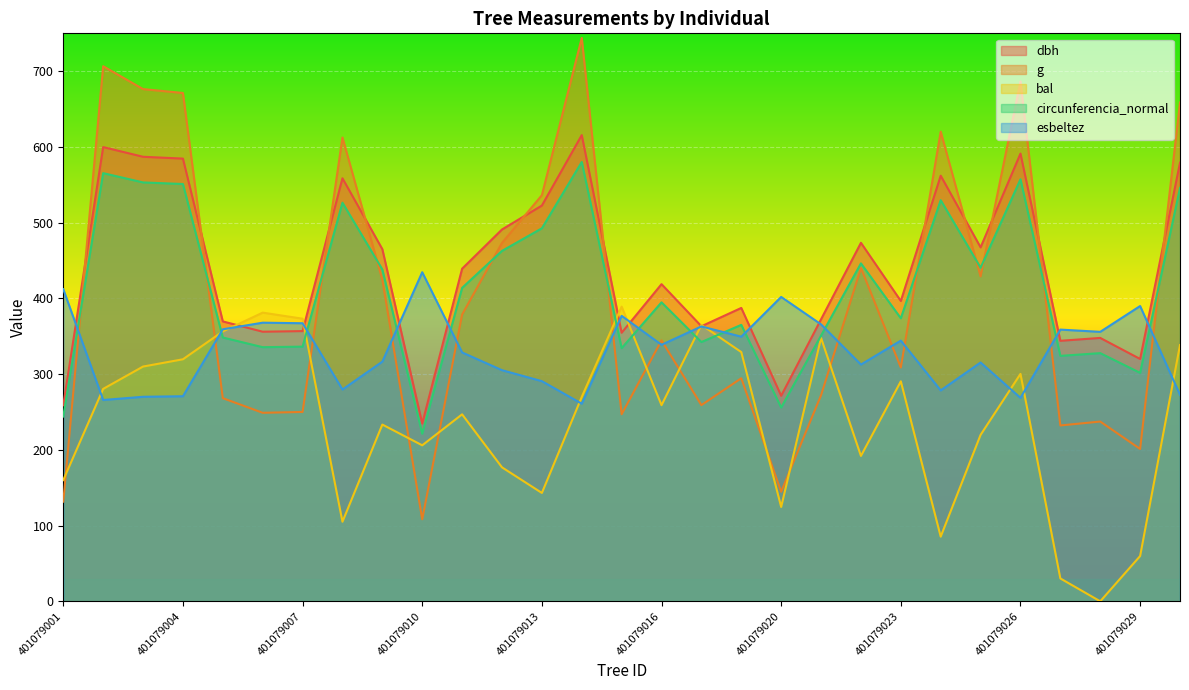

Reading left to right, transcribe all the data shown in this chart.

dbh: 401079001=258.8	401079002=599.8	401079003=587.0	401079004=584.6	401079005=369.6	401079006=356.0	401079007=356.8	401079008=558.6	401079009=465.0	401079010=234.8	401079011=439.2	401079012=491.0	401079013=522.6	401079014=615.6	401079015=354.6	401079016=418.8	401079017=363.2	401079018=387.4	401079020=271.4	401079021=372.4	401079022=473.4	401079023=396.6	401079024=562.0	401079025=467.4	401079026=591.2	401079027=344.0	401079028=347.8	401079029=320.0	401079030=579.2
g: 401079001=131.6	401079002=706.6	401079003=676.4	401079004=671.2	401079005=268.3	401079006=248.9	401079007=250.0	401079008=612.5	401079009=424.5	401079010=108.3	401079011=378.7	401079012=473.2	401079013=536.3	401079014=743.9	401079015=247.0	401079016=344.5	401079017=259.1	401079018=294.6	401079020=144.7	401079021=272.2	401079022=440.1	401079023=308.7	401079024=620.2	401079025=429.0	401079026=686.4	401079027=232.2	401079028=237.4	401079029=201.2	401079030=658.7
bal: 401079001=160.1	401079002=280.5	401079003=310.0	401079004=319.6	401079005=356.4	401079006=381.2	401079007=373.2	401079008=105.1	401079009=233.4	401079010=206.0	401079011=246.9	401079012=176.9	401079013=143.1	401079014=269.9	401079015=389.1	401079016=259.0	401079017=365.0	401079018=329.1	401079020=124.6	401079021=347.8	401079022=192.0	401079023=290.5	401079024=85.4	401079025=219.8	401079026=300.3	401079027=30.2	401079028=0.0	401079029=59.8	401079030=338.4
circunferencia_normal: 401079001=244.0	401079002=565.4	401079003=553.1	401079004=551.0	401079005=348.4	401079006=335.6	401079007=336.3	401079008=526.4	401079009=438.2	401079010=221.3	401079011=413.9	401079012=462.7	401079013=492.5	401079014=580.1	401079015=334.3	401079016=394.8	401079017=342.4	401079018=365.0	401079020=255.8	401079021=350.9	401079022=446.2	401079023=373.7	401079024=529.7	401079025=440.5	401079026=557.3	401079027=324.1	401079028=327.7	401079029=301.7	401079030=545.9
esbeltez: 401079001=412.2	401079002=265.8	401079003=270.1	401079004=270.8	401079005=359.2	401079006=367.9	401079007=367.2	401079008=279.7	401079009=316.5	401079010=434.6	401079011=328.6	401079012=305.2	401079013=290.7	401079014=261.0	401079015=377.0	401079016=338.7	401079017=363.0	401079018=349.4	401079020=401.9	401079021=365.7	401079022=312.6	401079023=344.2	401079024=278.5	401079025=315.4	401079026=268.6	401079027=358.8	401079028=355.8	401079029=389.9	401079030=272.6